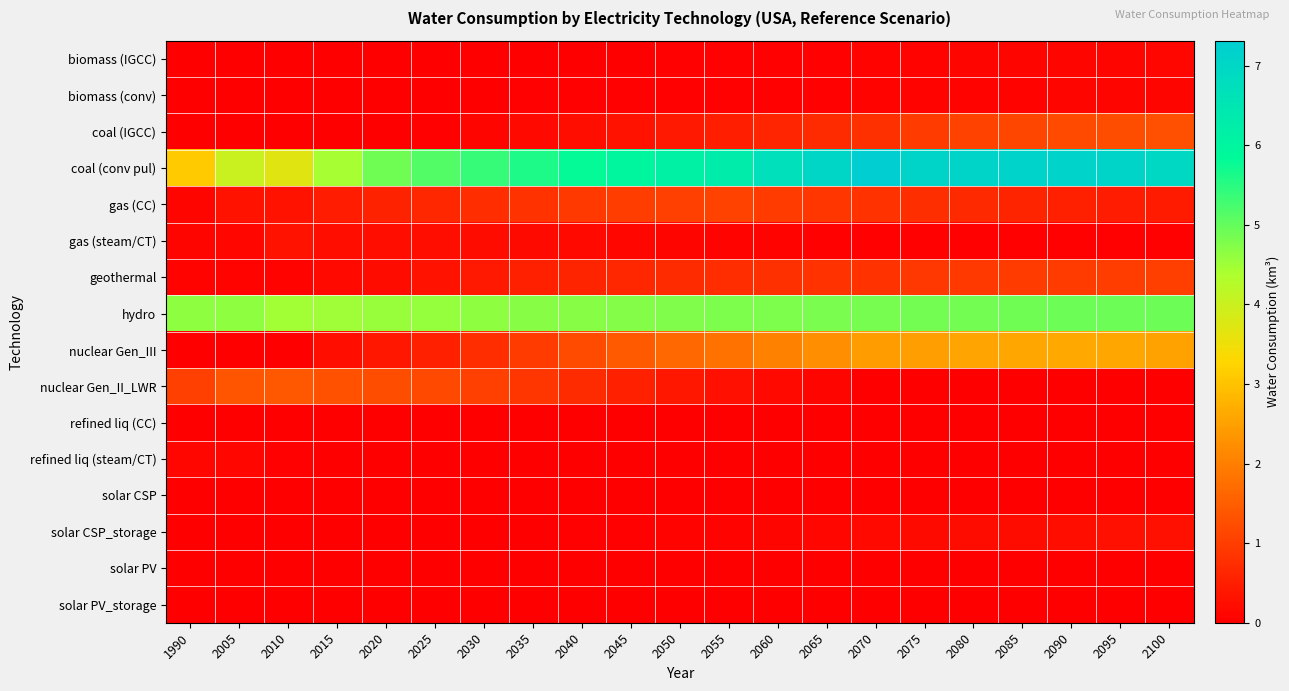

What is the difference between the highest and lowest values at 2065?

7.0